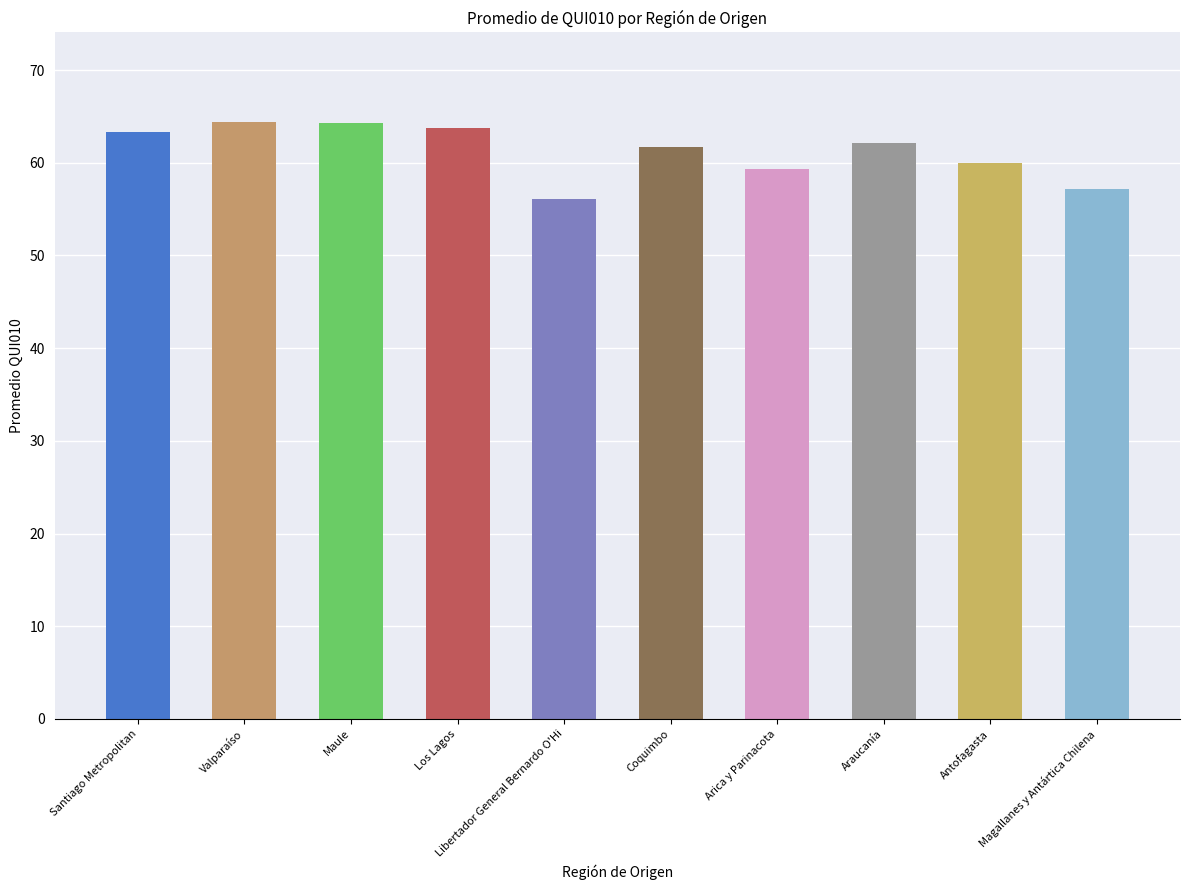

The value at Los Lagos is 112.9. True or false?

False